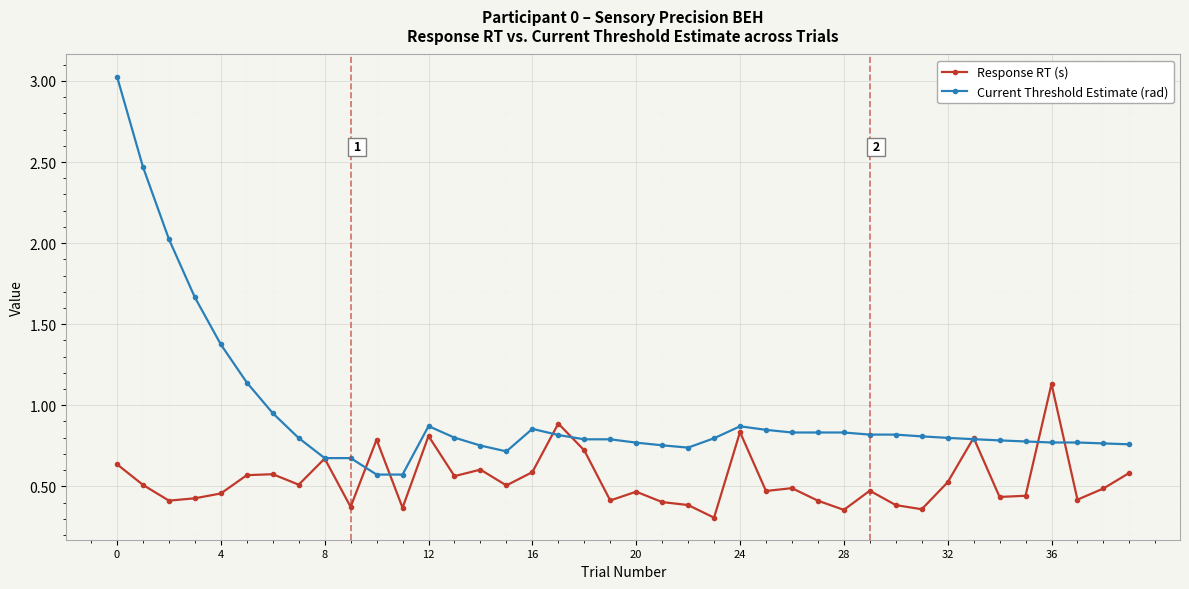

How many lines are shown in the chart?

2